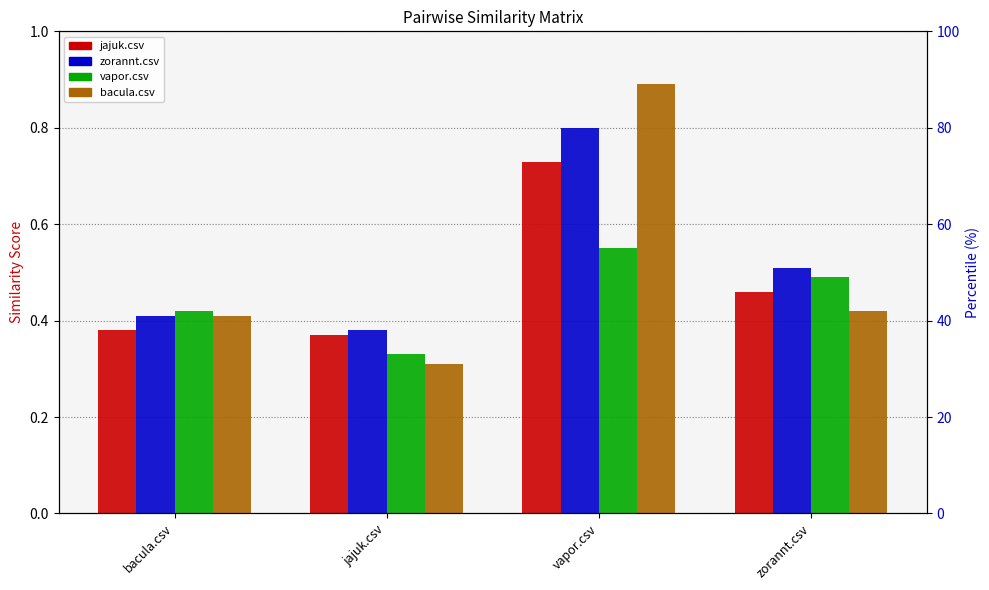

Rank the series by their average value, from lowest to highest.

vapor.csv, jajuk.csv, bacula.csv, zorannt.csv